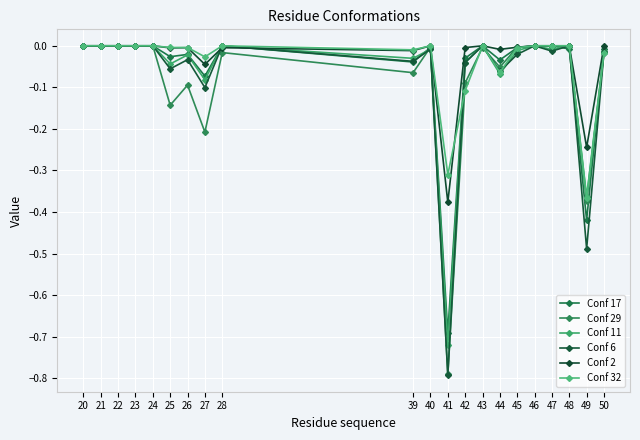

At which category is the sum across all series the highest?

20